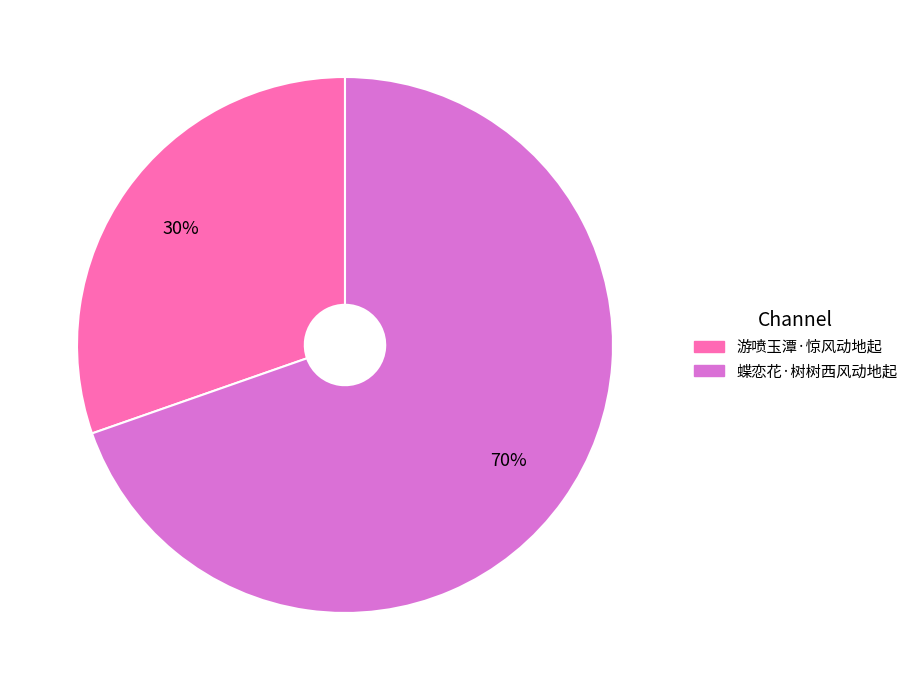

To the nearest percent, what is the combined percentage of 蝶恋花·树树西风动地起 and 游喷玉潭·惊风动地起?

100%